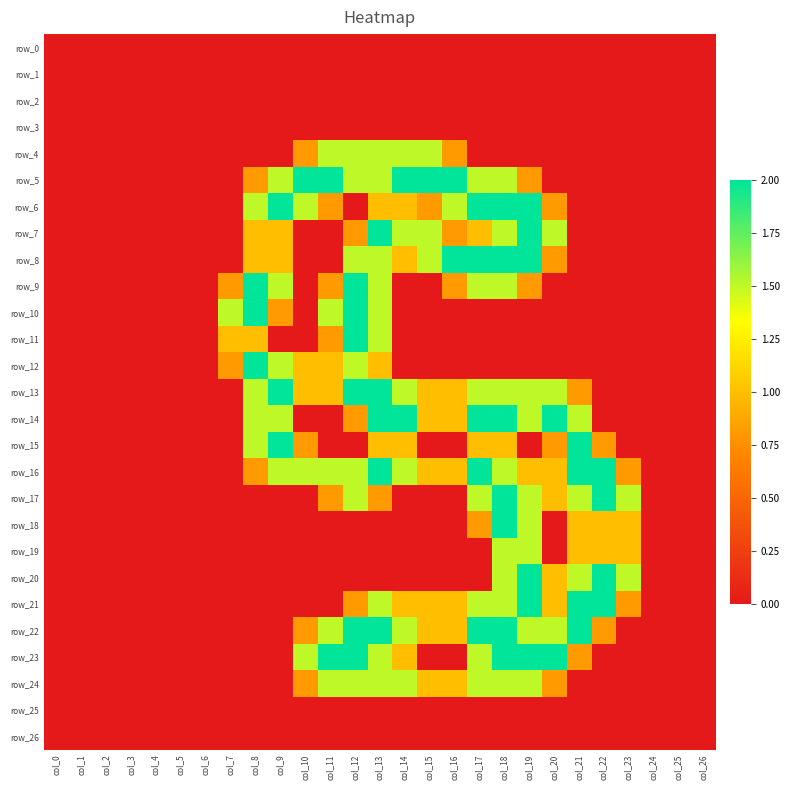

Rank the categories by row_2 value from highest to lowest.

col_0, col_1, col_2, col_3, col_4, col_5, col_6, col_7, col_8, col_9, col_10, col_11, col_12, col_13, col_14, col_15, col_16, col_17, col_18, col_19, col_20, col_21, col_22, col_23, col_24, col_25, col_26